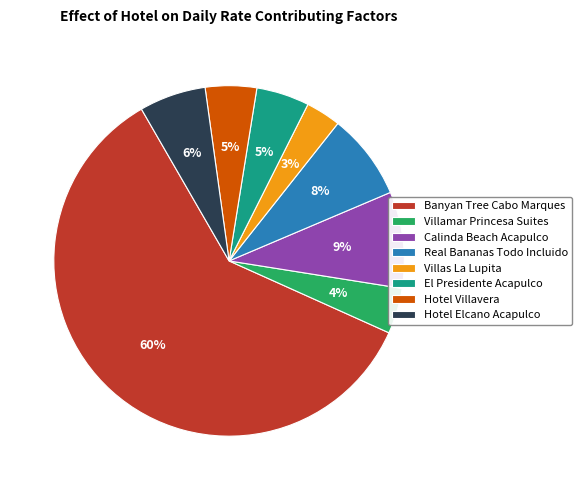

Which slice is the smallest?

Villas La Lupita